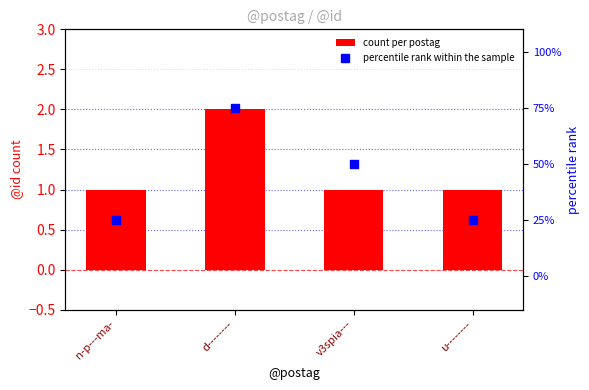

Which series contains the highest Y value?

count per postag